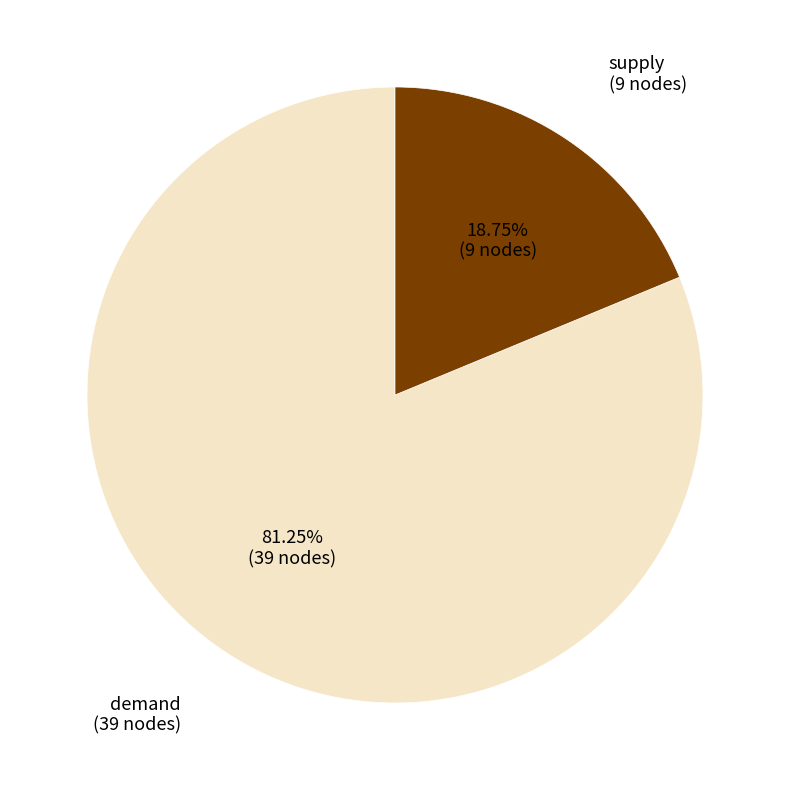

Which category accounts for the majority?

demand